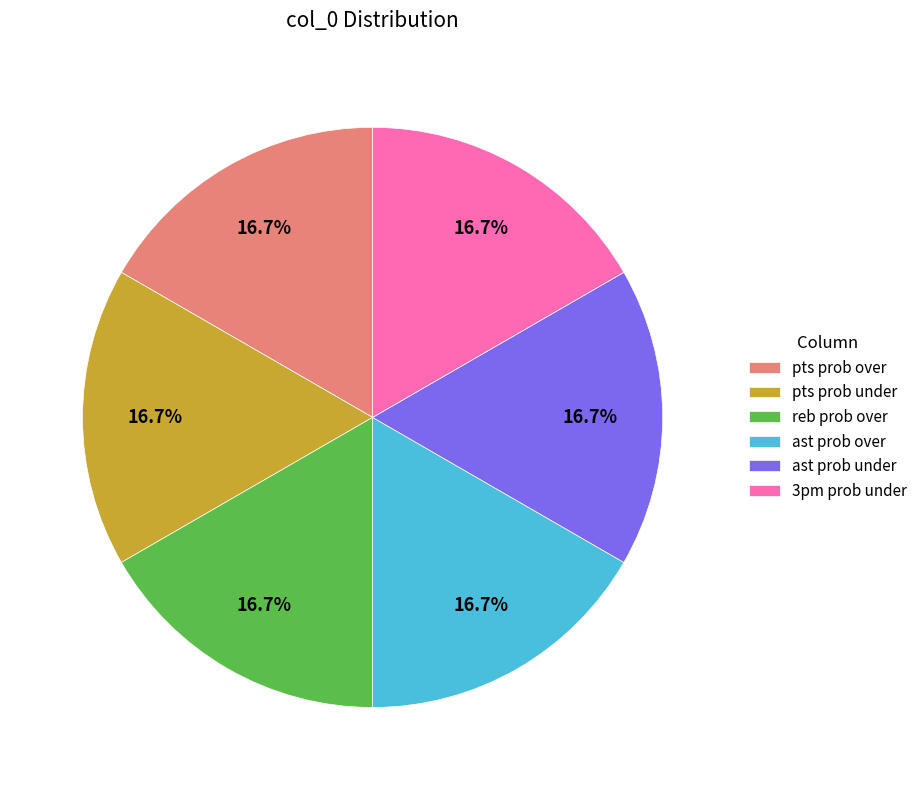

Is the sum of pts prob under and reb prob over greater than half?

No